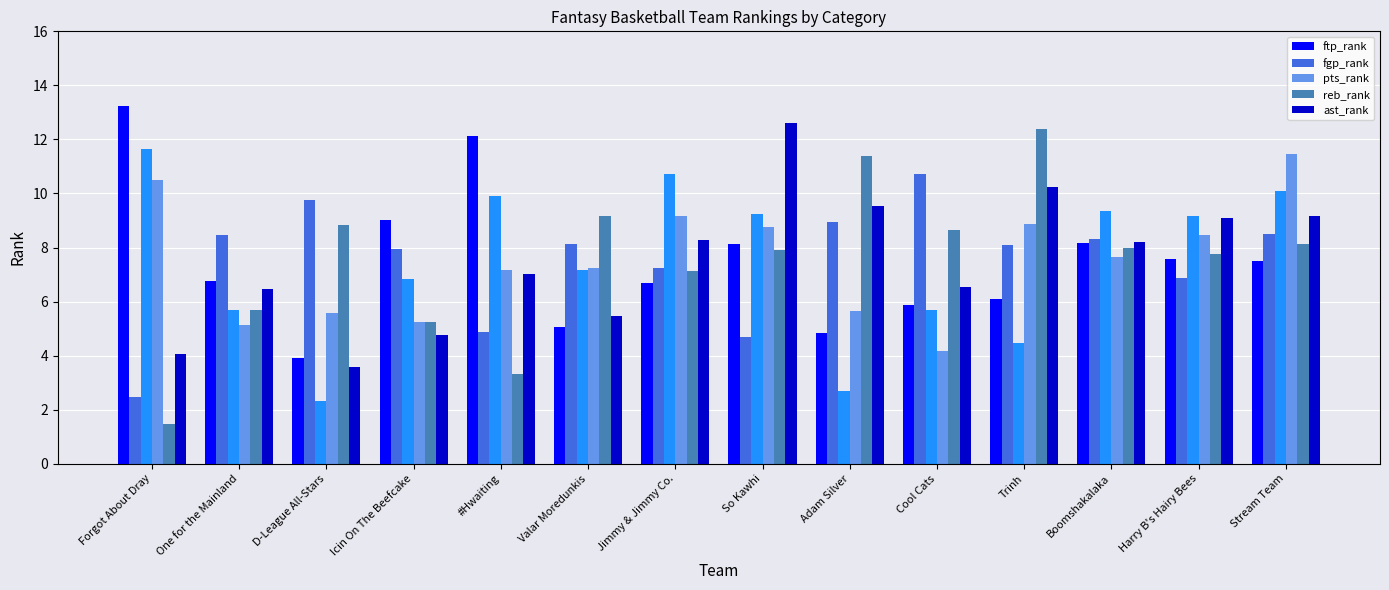

Rank the series by their maximum value, from lowest to highest.

fgp_rank, pts_rank, reb_rank, ast_rank, ftp_rank